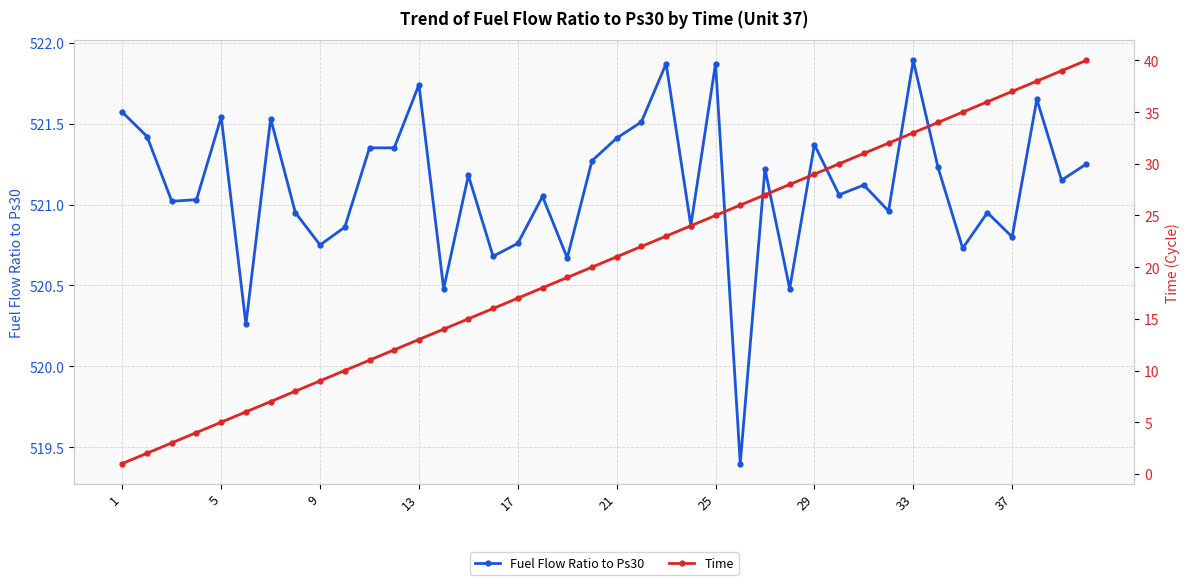

Reading left to right, extract all data points from this chart.

Fuel Flow Ratio to Ps30: 521.6	521.4	521.0	521.0	521.5	520.3	521.5	521.0	520.8	520.9	521.4	521.4	521.7	520.5	521.2	520.7	520.8	521.0	520.7	521.3	521.4	521.5	521.9	520.9	521.9	519.4	521.2	520.5	521.4	521.1	521.1	521.0	521.9	521.2	520.7	521.0	520.8	521.6	521.1	521.2
Time: 1.0	2.0	3.0	4.0	5.0	6.0	7.0	8.0	9.0	10.0	11.0	12.0	13.0	14.0	15.0	16.0	17.0	18.0	19.0	20.0	21.0	22.0	23.0	24.0	25.0	26.0	27.0	28.0	29.0	30.0	31.0	32.0	33.0	34.0	35.0	36.0	37.0	38.0	39.0	40.0